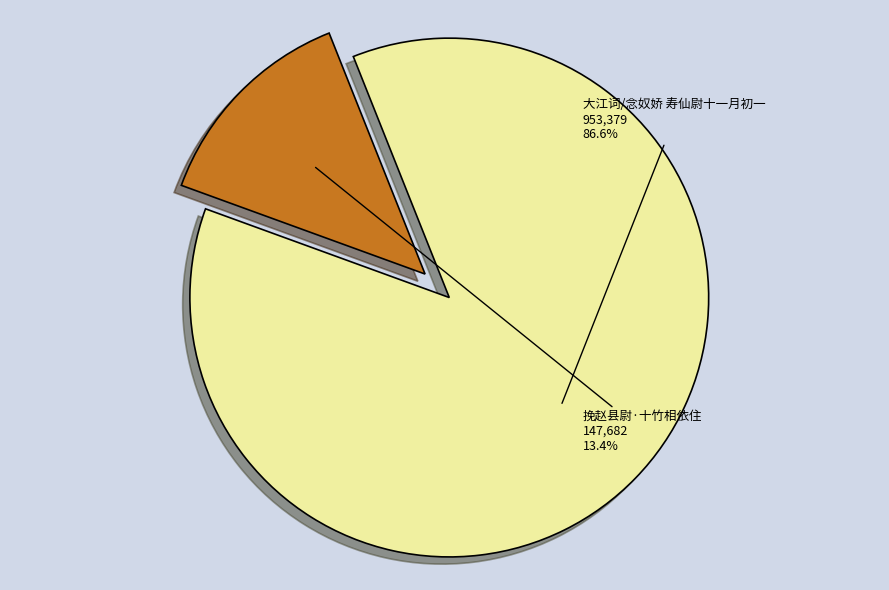

Which category has the smallest portion of the pie?

挽赵县尉·十竹相依住